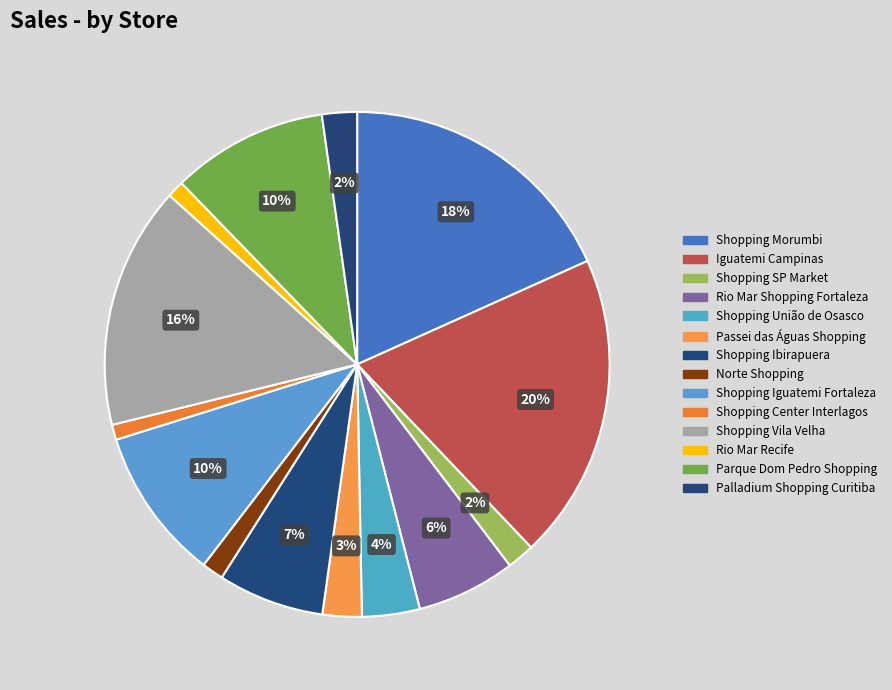

Count the number of slices in the pie.

14